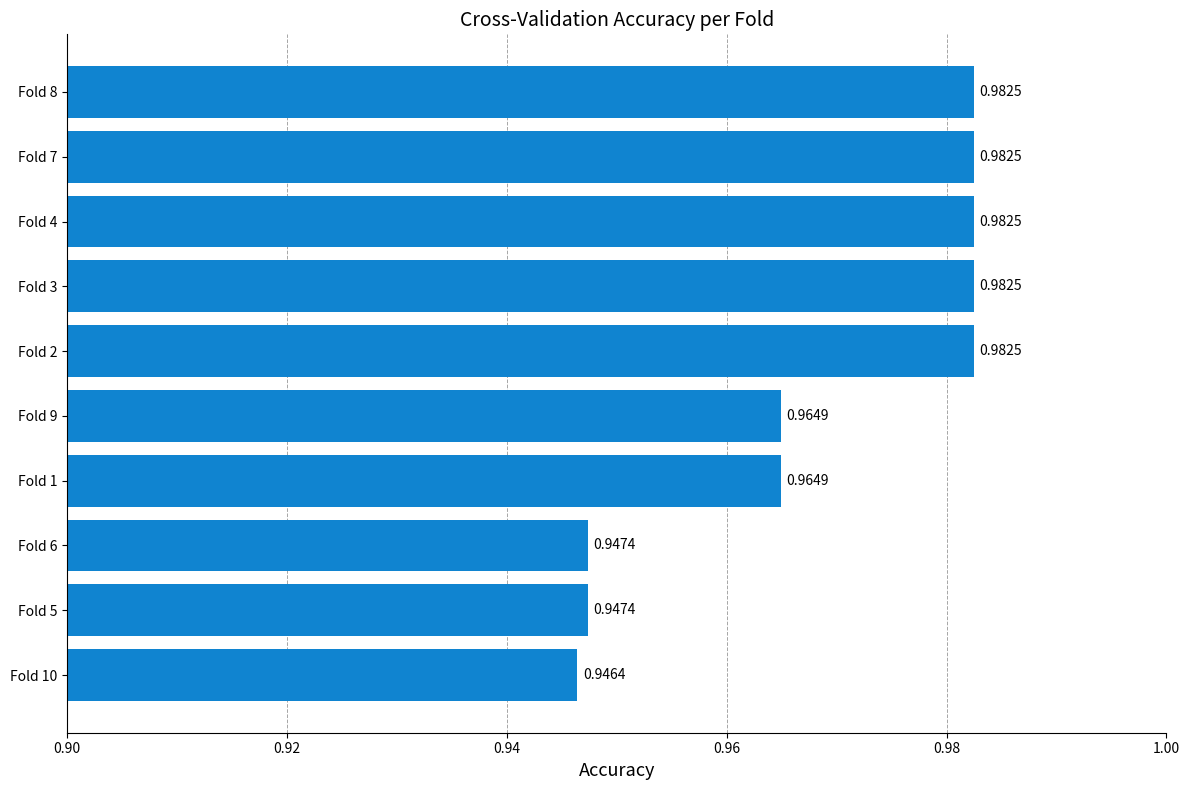

What is the sum of the values at Fold 1 and Fold 4?

1.9